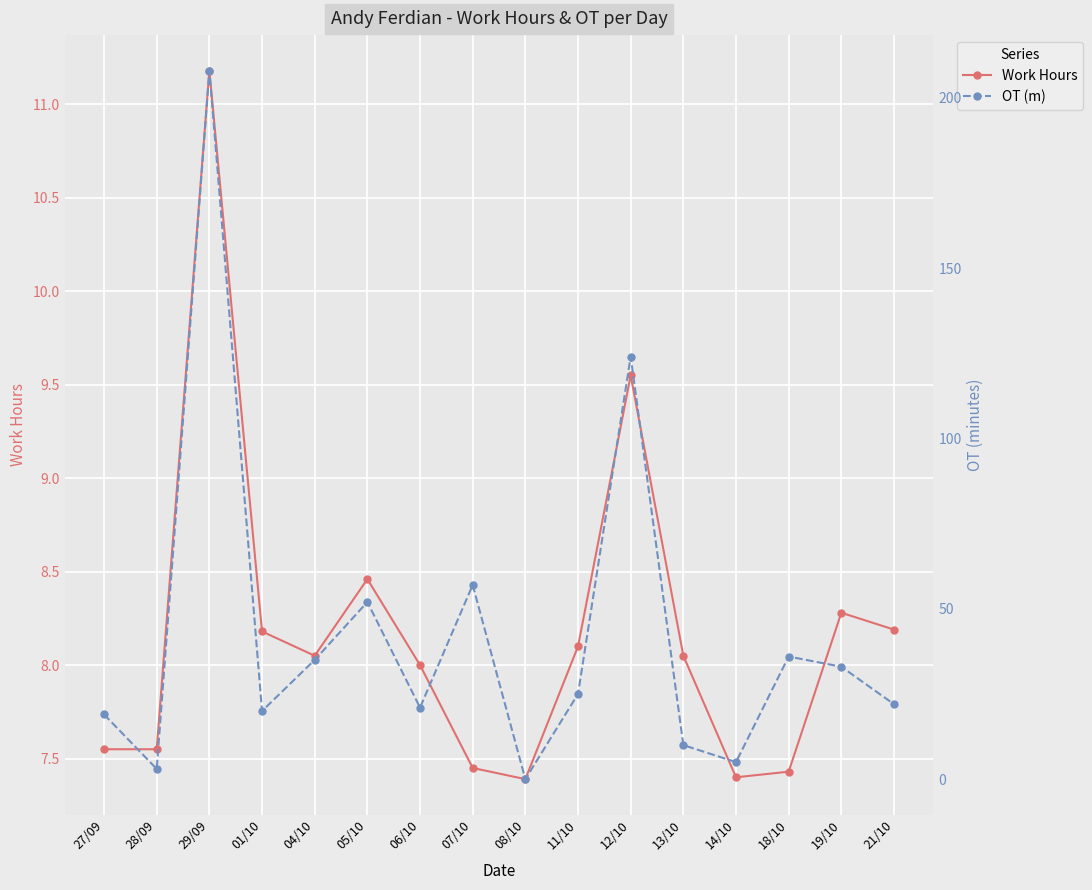

How many values in the OT (m) series exceed 25?

7